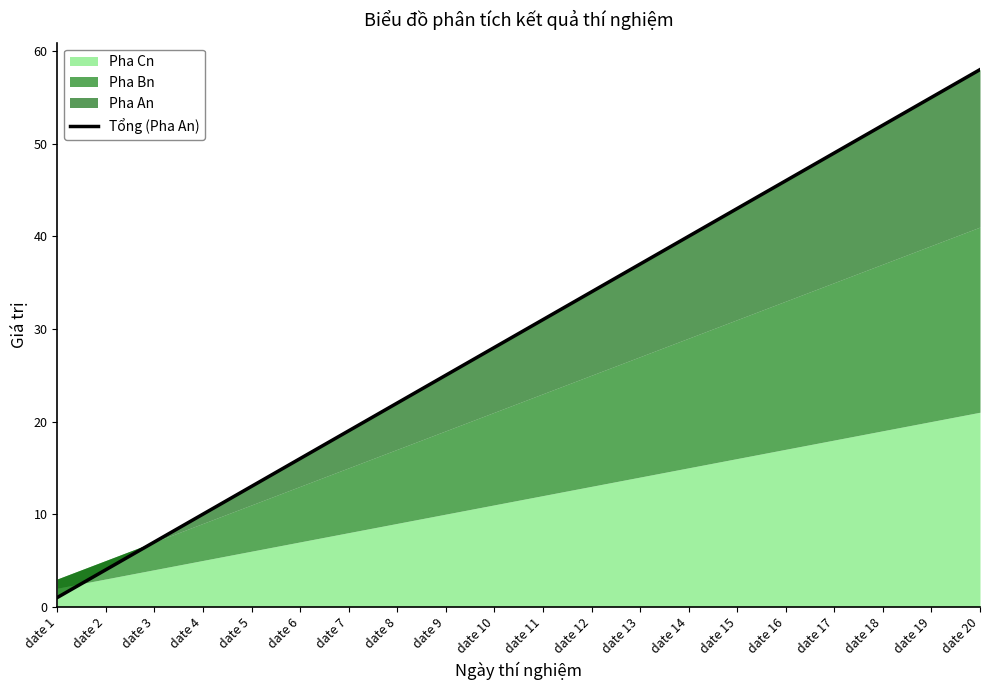

List the labels in order of value, smallest first.

date 1, date 2, date 3, date 4, date 5, date 6, date 7, date 8, date 9, date 10, date 11, date 12, date 13, date 14, date 15, date 16, date 17, date 18, date 19, date 20